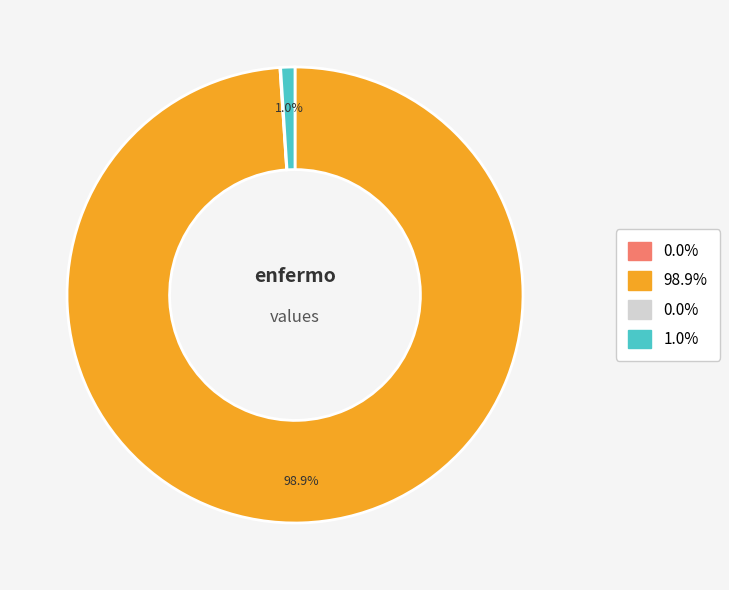

Does any single category account for the majority?

Yes